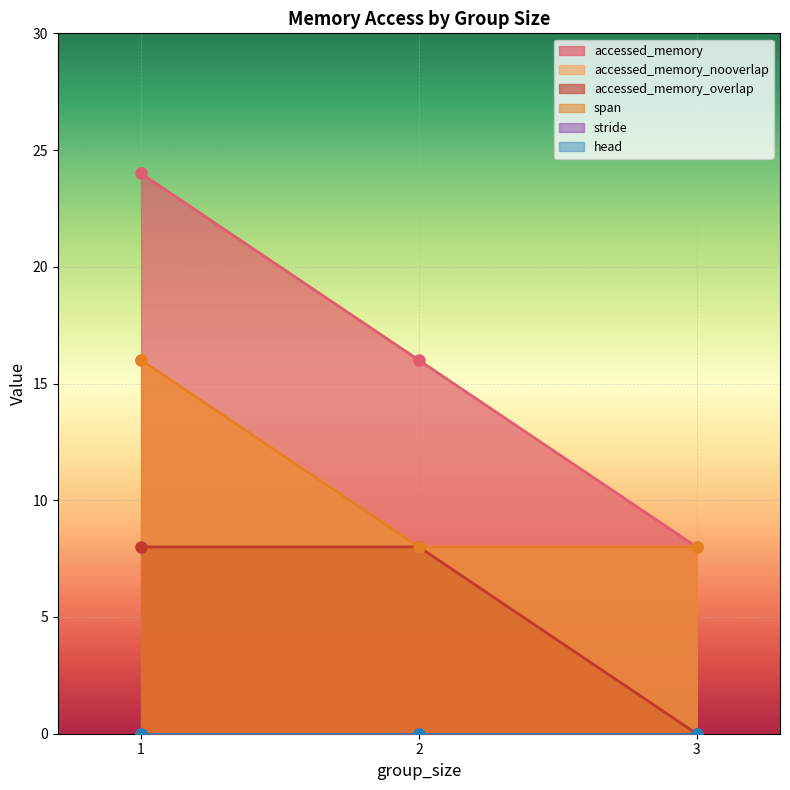

What is the lowest value of the accessed_memory_nooverlap series?

8